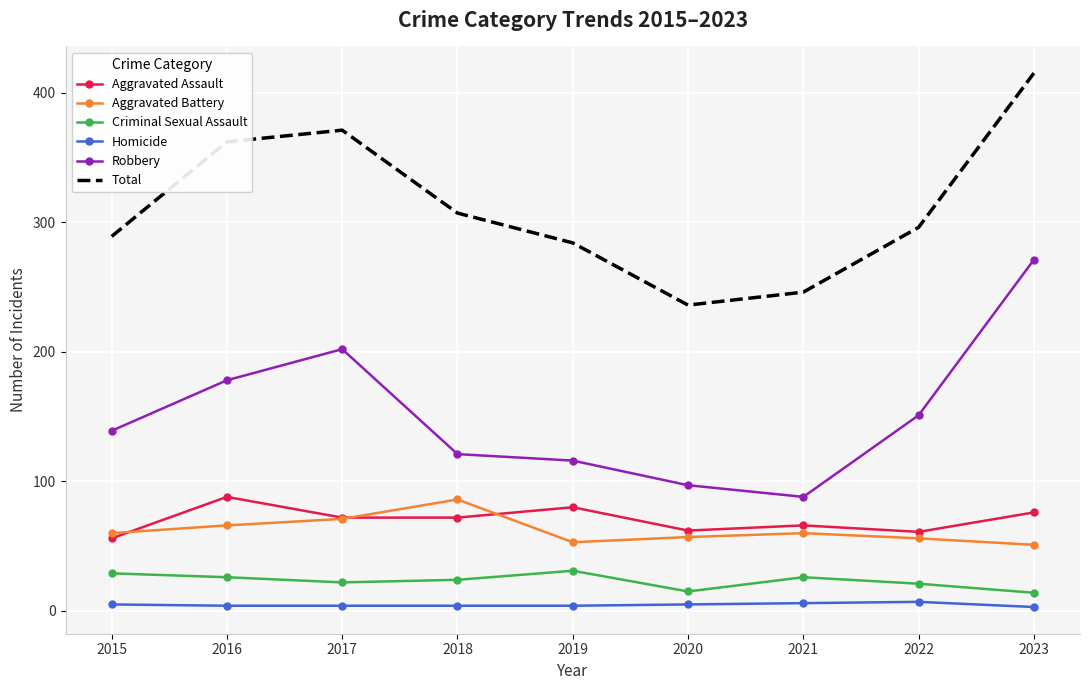

What is the greatest value displayed?

415